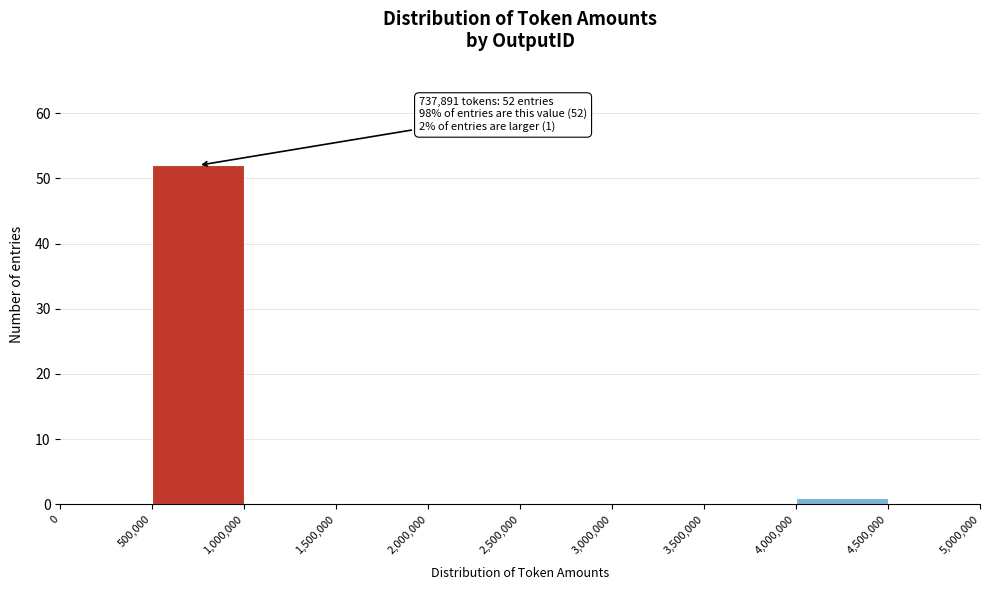

Over which range of the x-axis is the bar tallest?

500,000 to 1,000,000